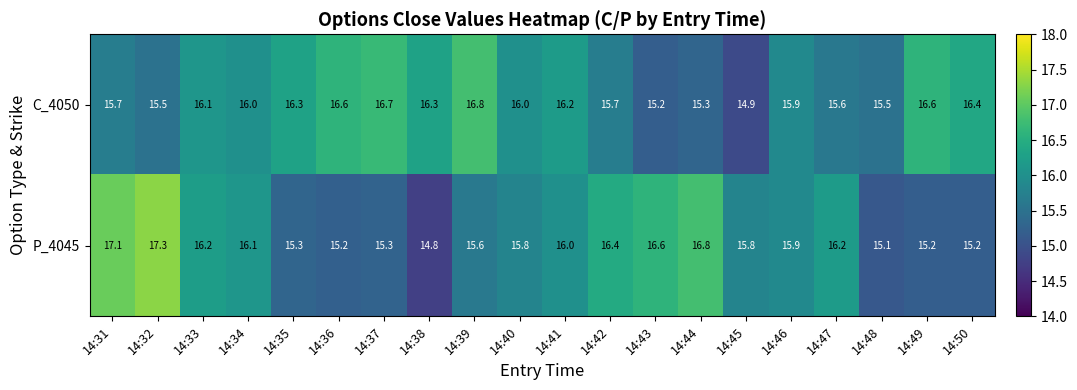

How many data points does each series have?

20